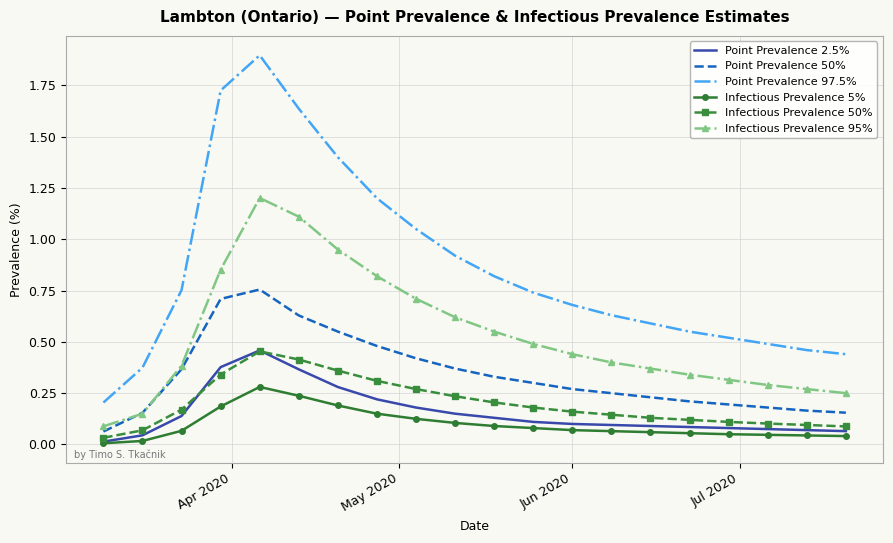

What is the greatest value displayed?

1.9